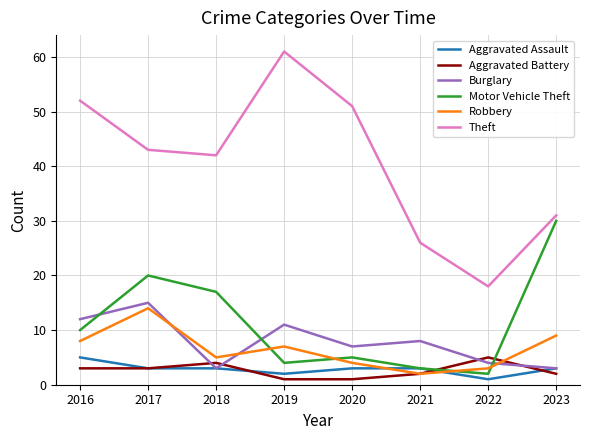

True or false: Burglary and Aggravated Battery intersect in this chart.

True